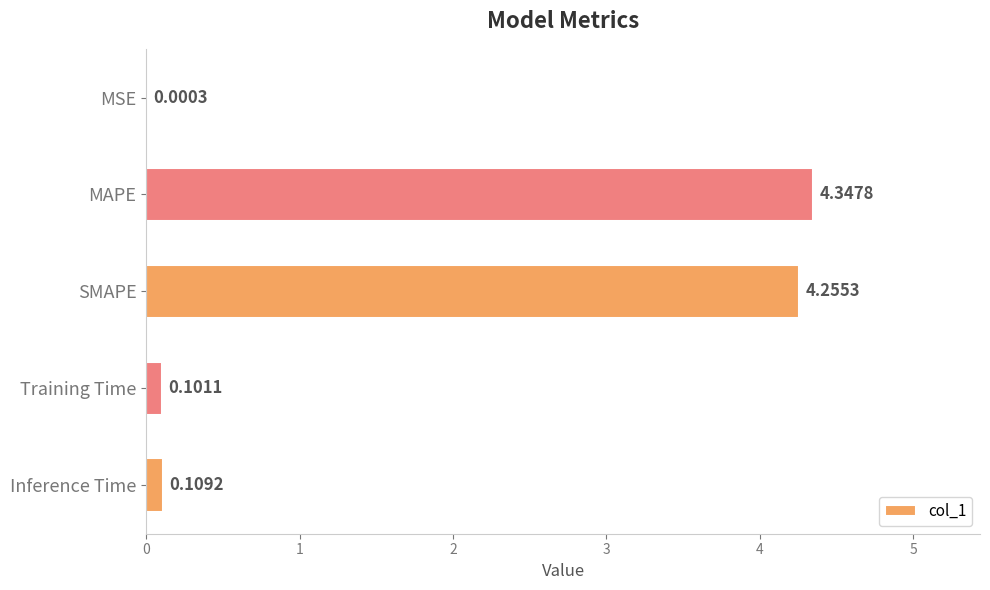

Approximately how many times larger is the value at MAPE compared to SMAPE?

1.0